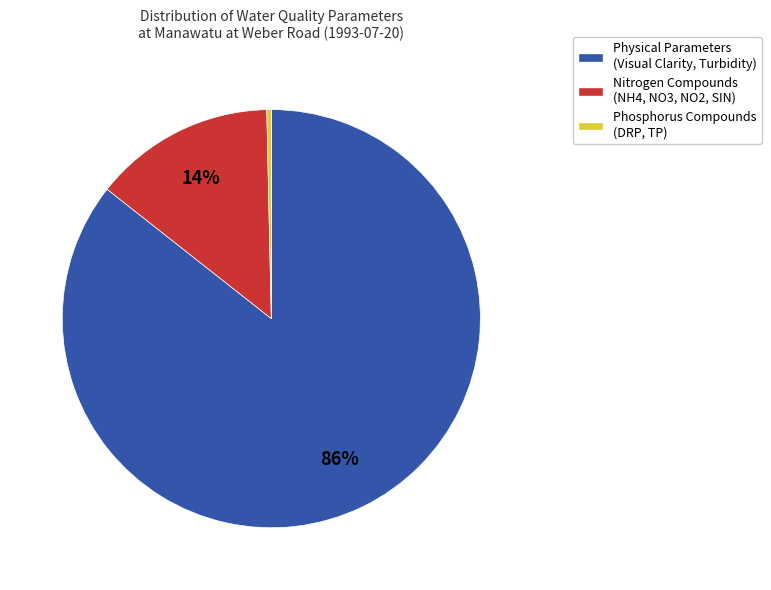

The Physical Parameters (Visual Clarity, Turbidity) slice represents 86% of the pie. True or false?

True